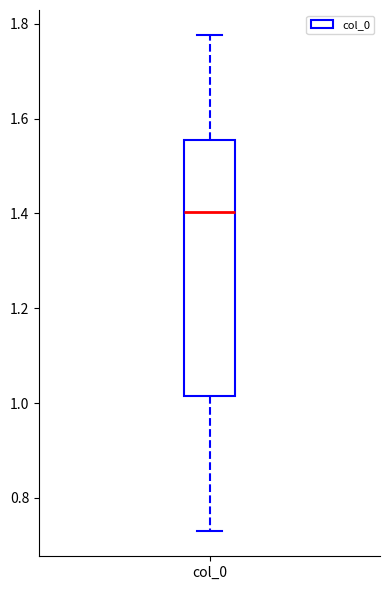

Transcribe this box plot: give where the median line is, the range the box spans, and where the two whiskers end, as read against the y-axis. The values are not printed on the chart, so give them approximately, as read against the axis.

median 1.40, box 1.02 to 1.56, whiskers 0.72 to 1.78